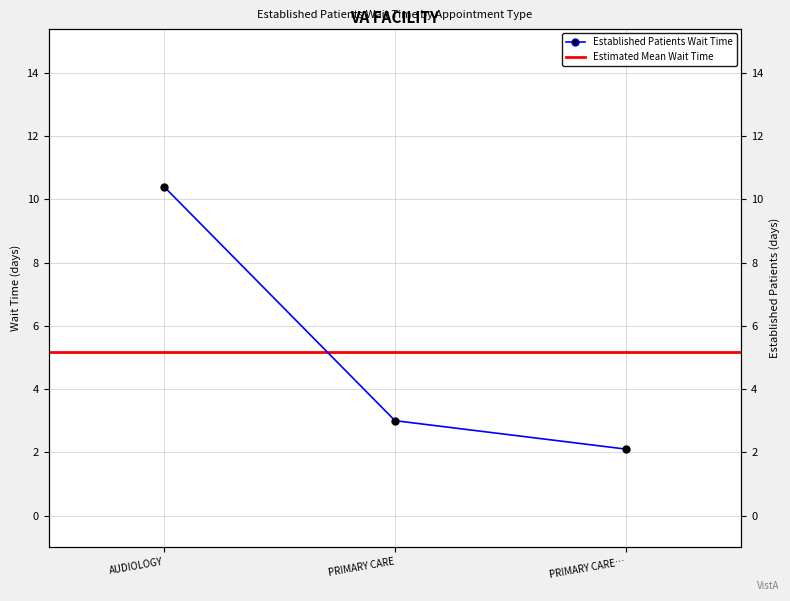

What is the sum of all values?

15.5